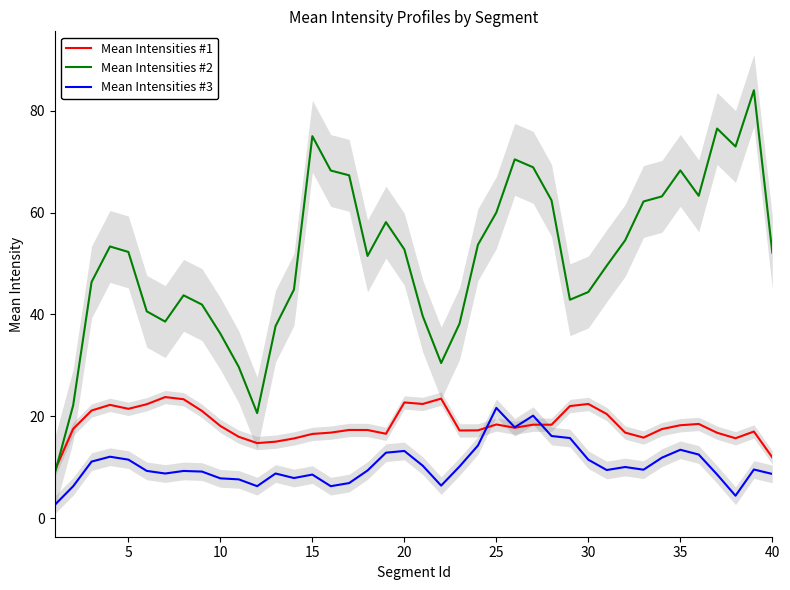

What is the difference between the highest and lowest values at 30?

29.8